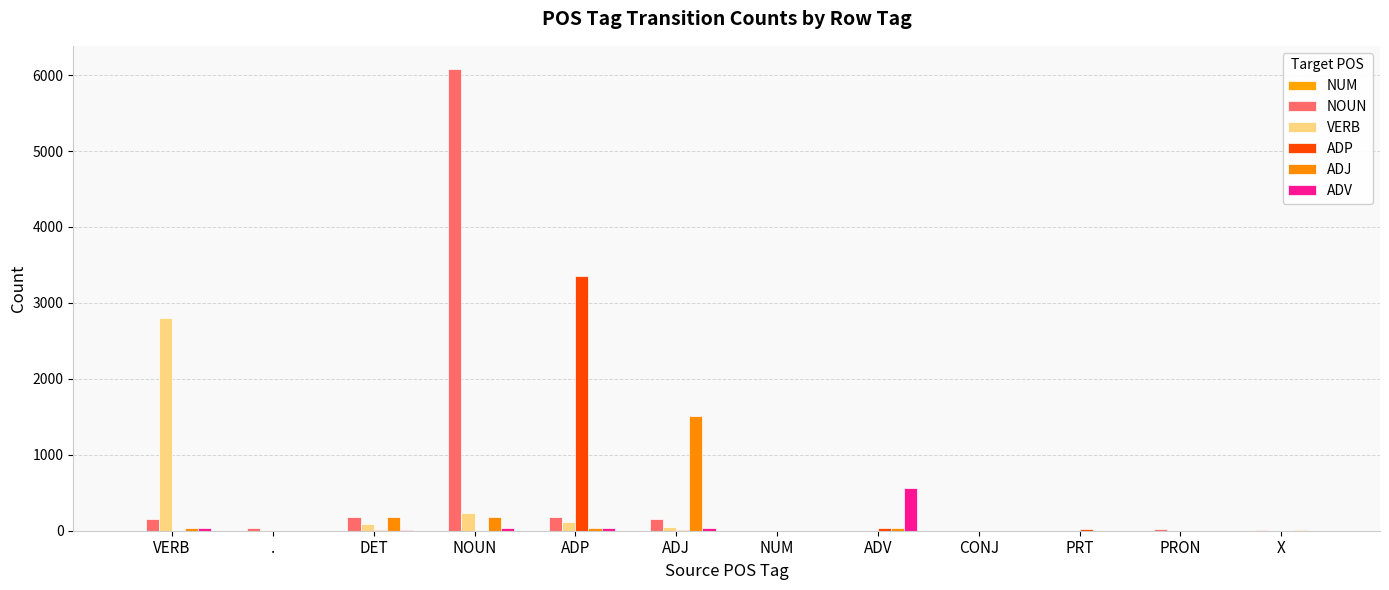

Rank the categories by NOUN value from lowest to highest.

NUM, ADV, CONJ, PRT, X, PRON, ., ADJ, VERB, ADP, DET, NOUN